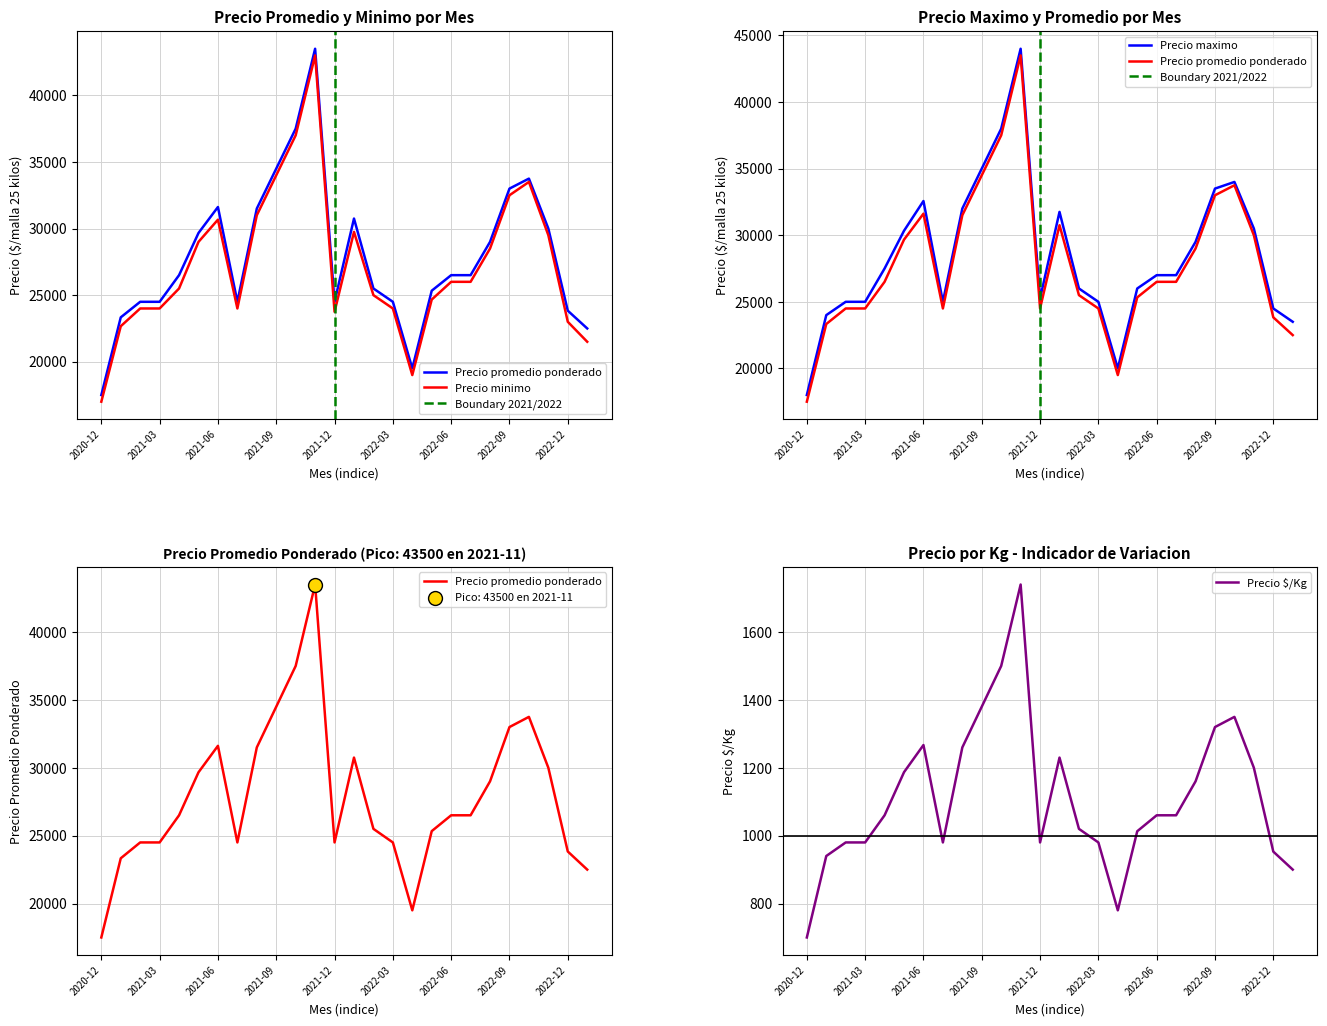

At which category is the sum across all series the highest?

2021-11